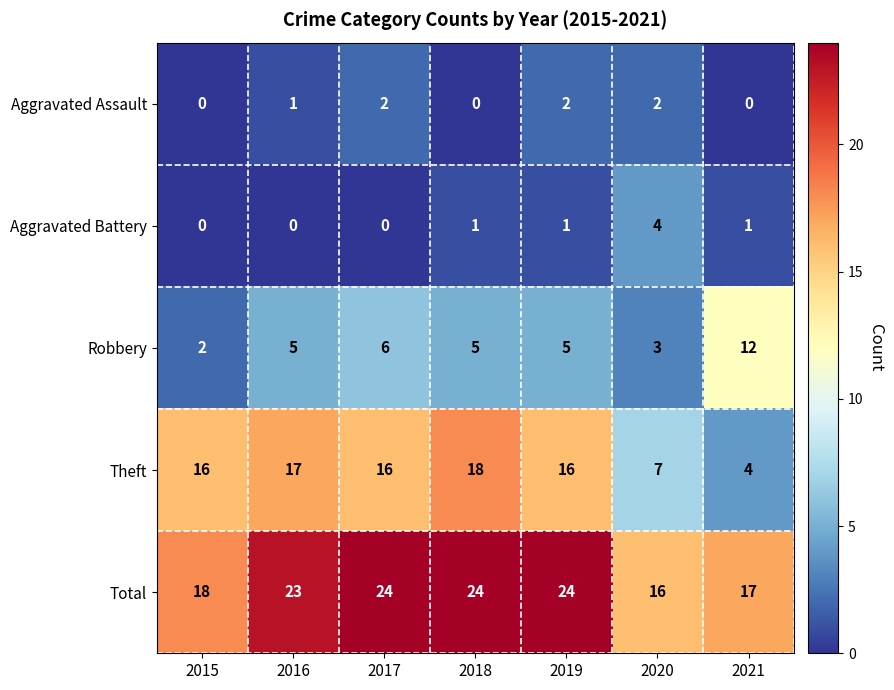

What value does the Theft series have at 2015, to the nearest 5?

15